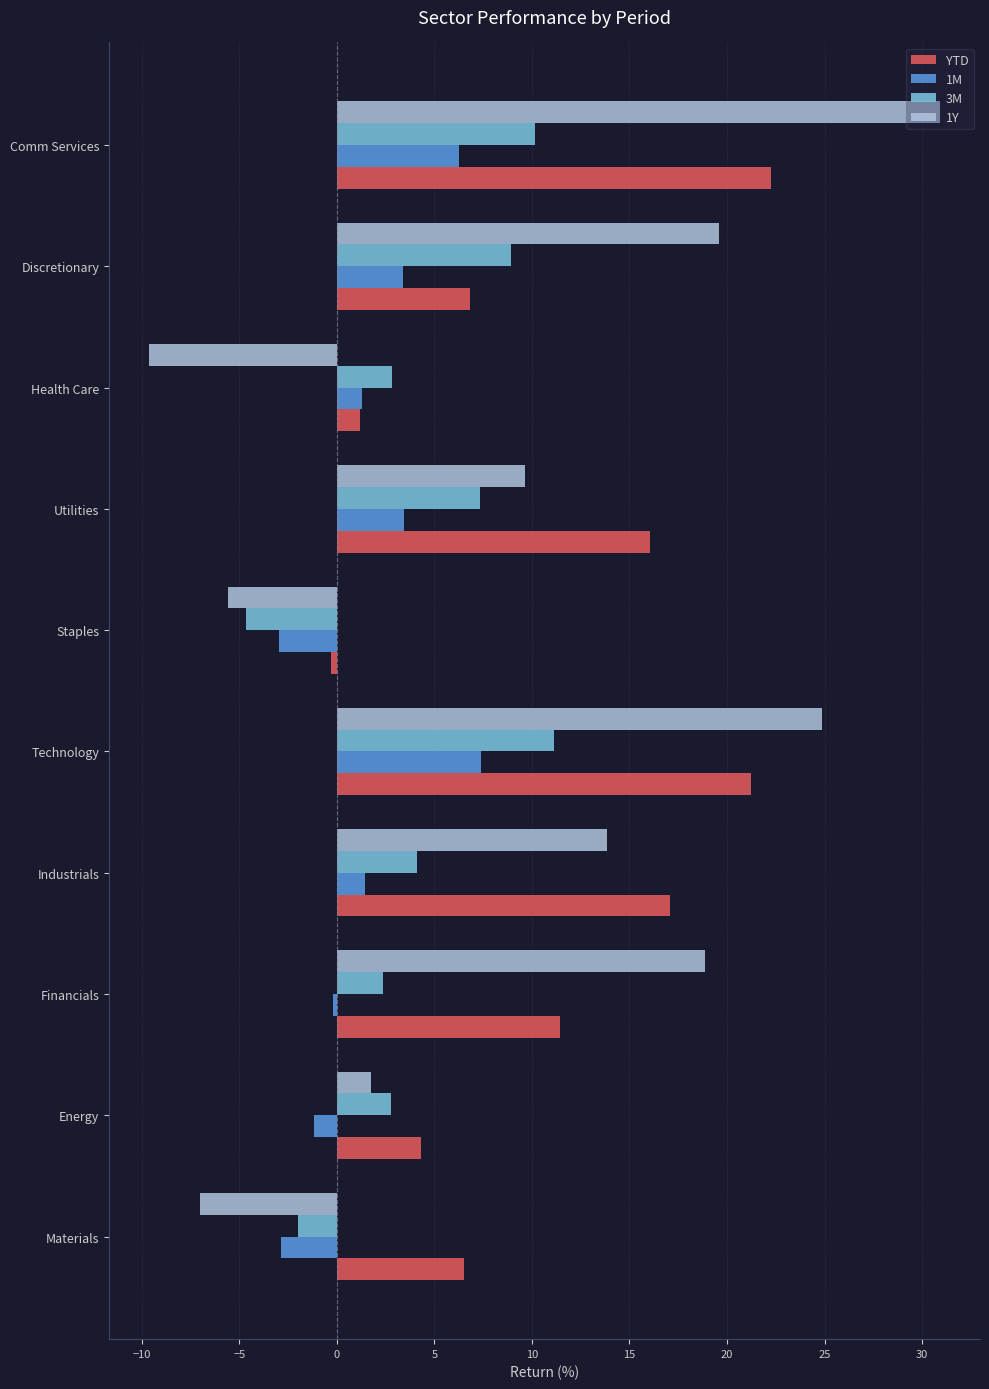

Rank the series by their maximum value, from highest to lowest.

1Y, YTD, 3M, 1M